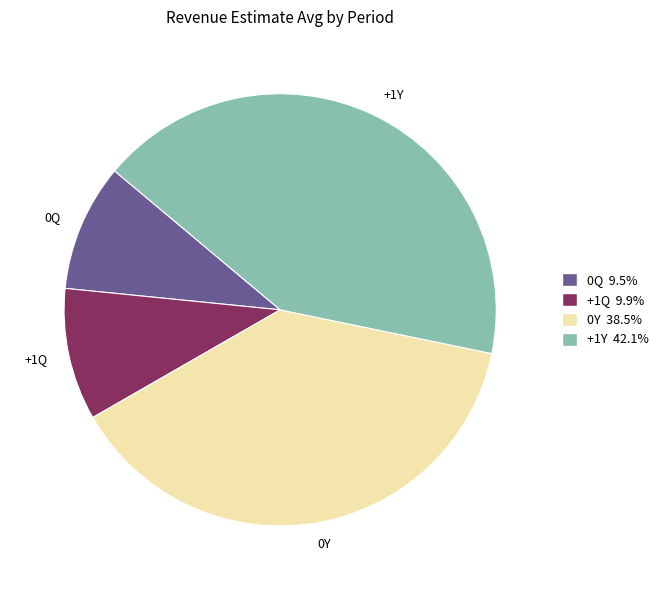

How many slices are in this pie chart?

4